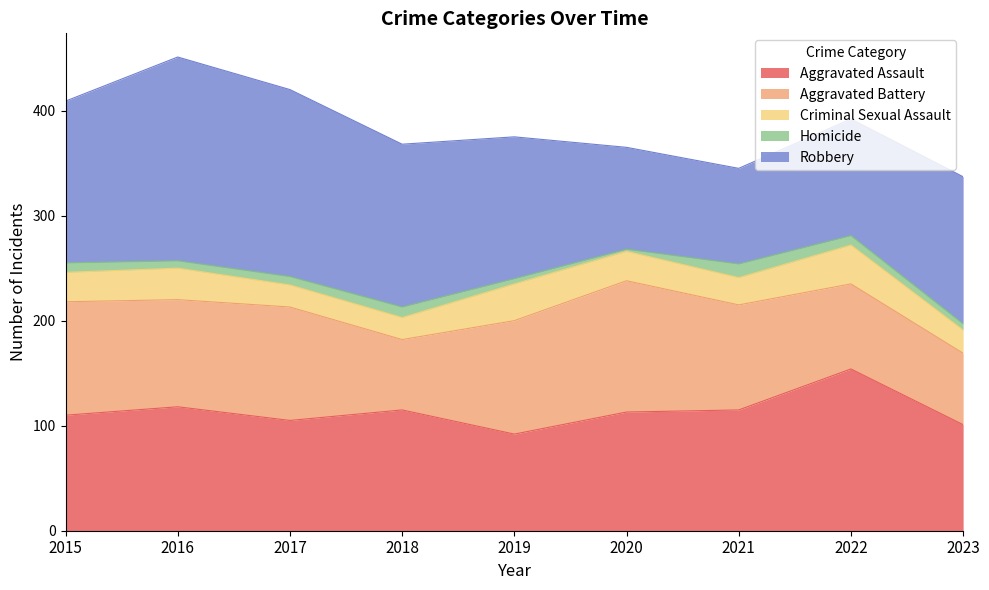

True or false: Criminal Sexual Assault has more than 2 interior local peaks.

True